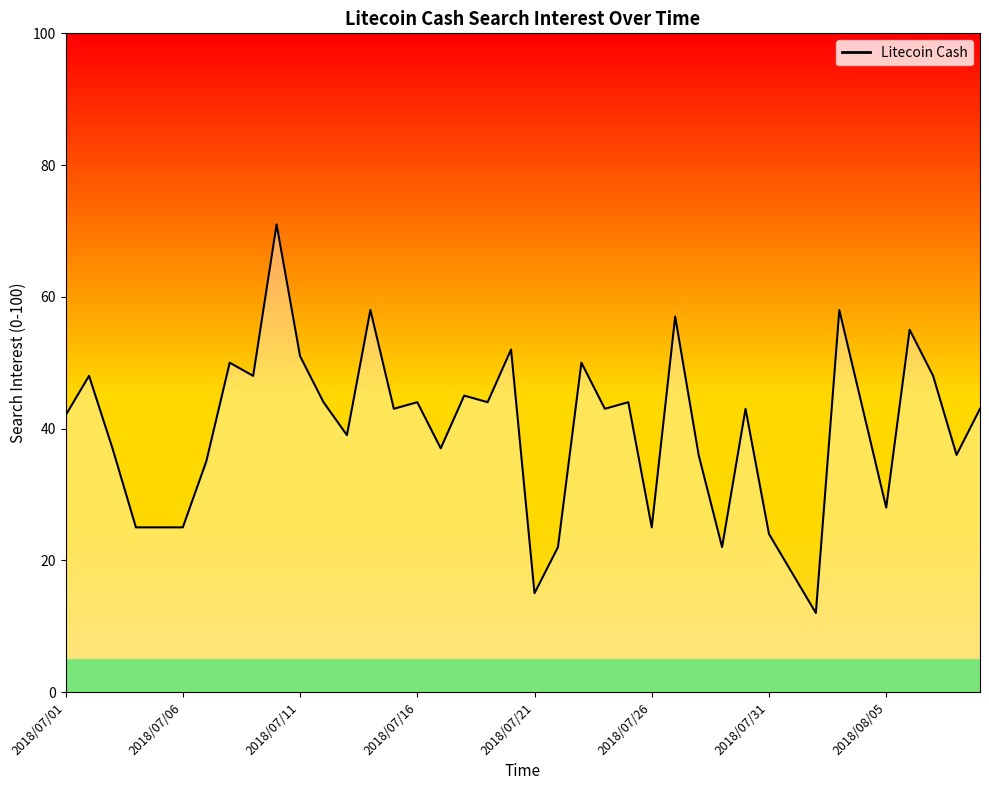

Does the chart display data point markers on the line(s)?

No